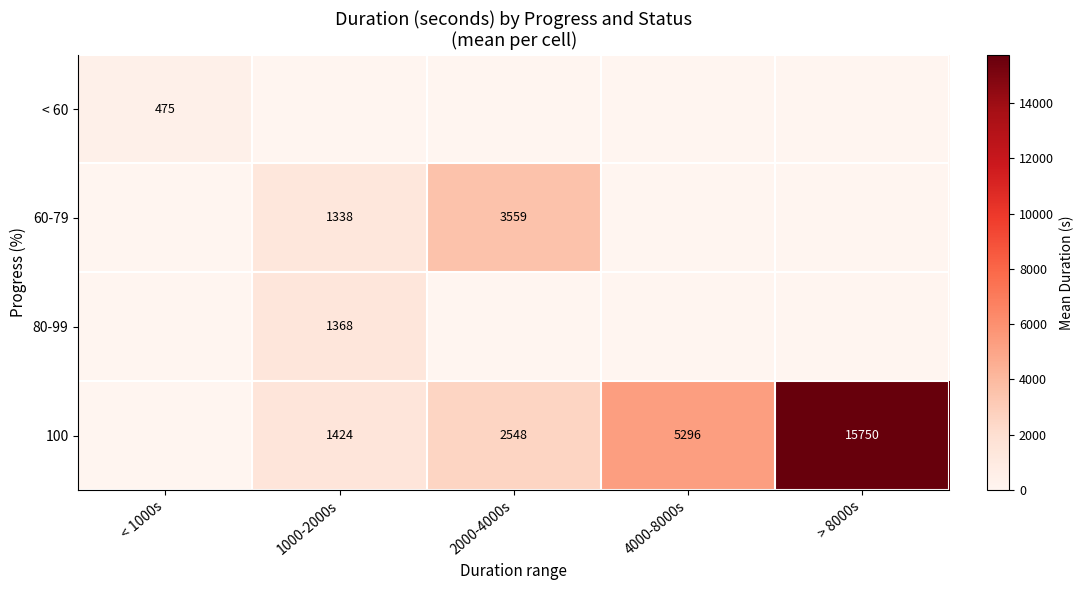

How many data points does each series have?

5